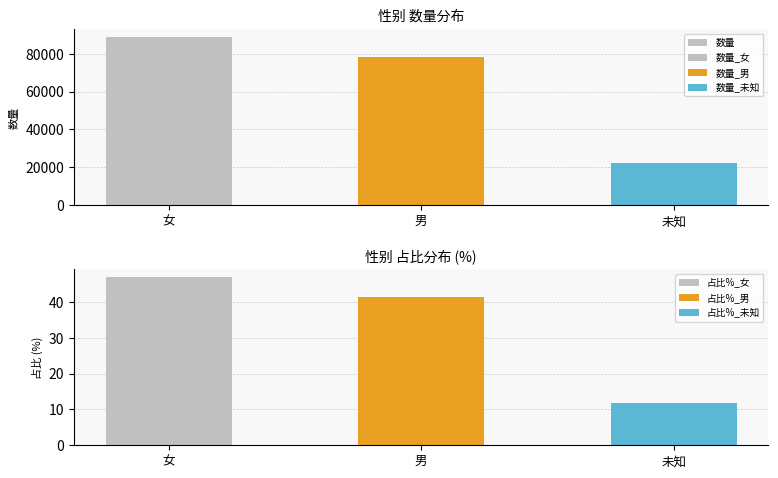

Count the values in the range 22439 to 88594.

3